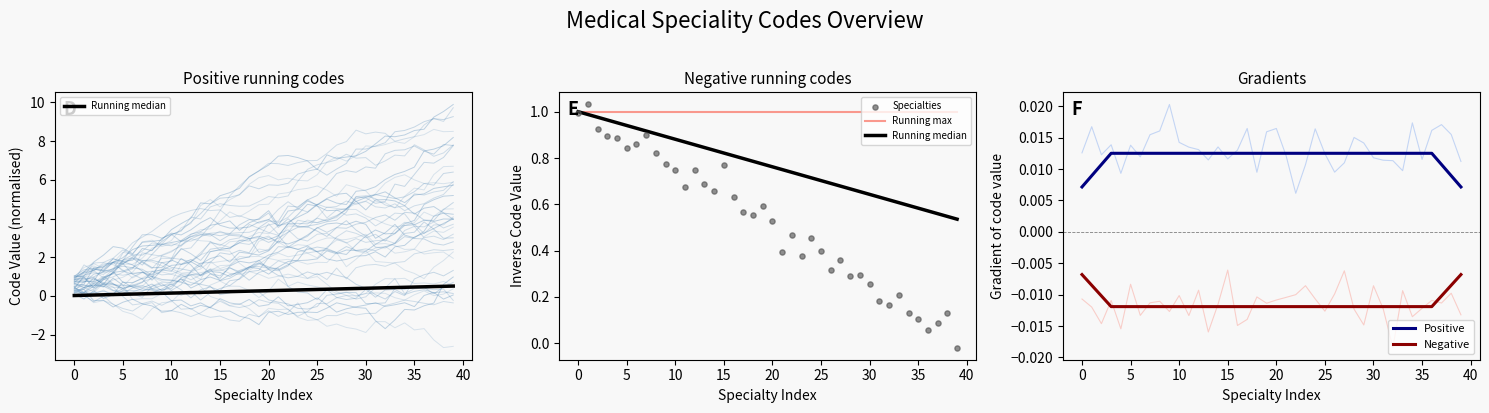

What are all the series names shown in the legend?

Running median, Running max, Specialties, Positive, Negative